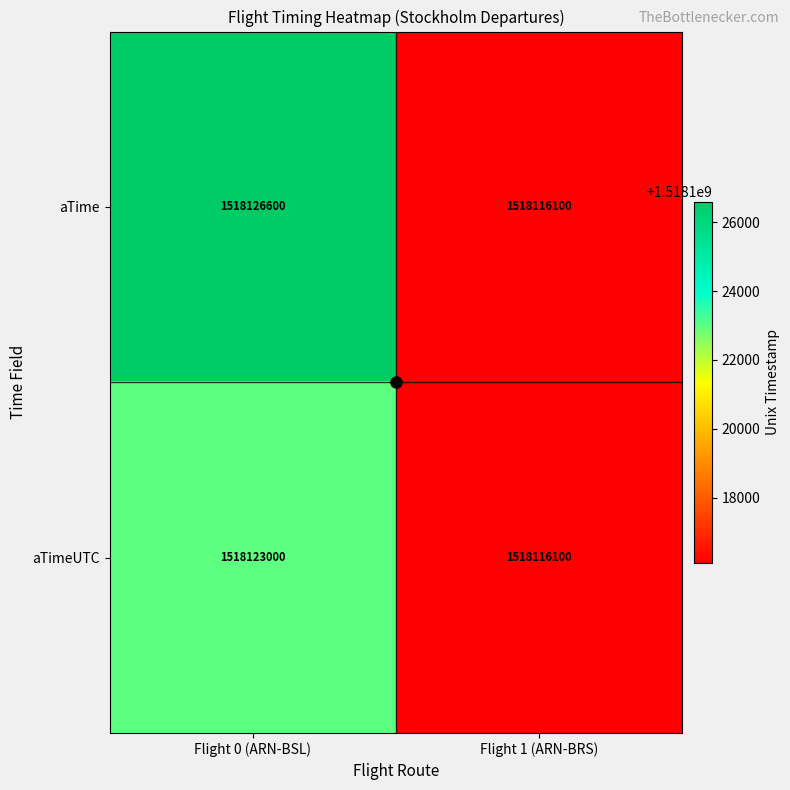

Which label corresponds to the largest value in the chart?

Flight 0 (ARN-BSL)